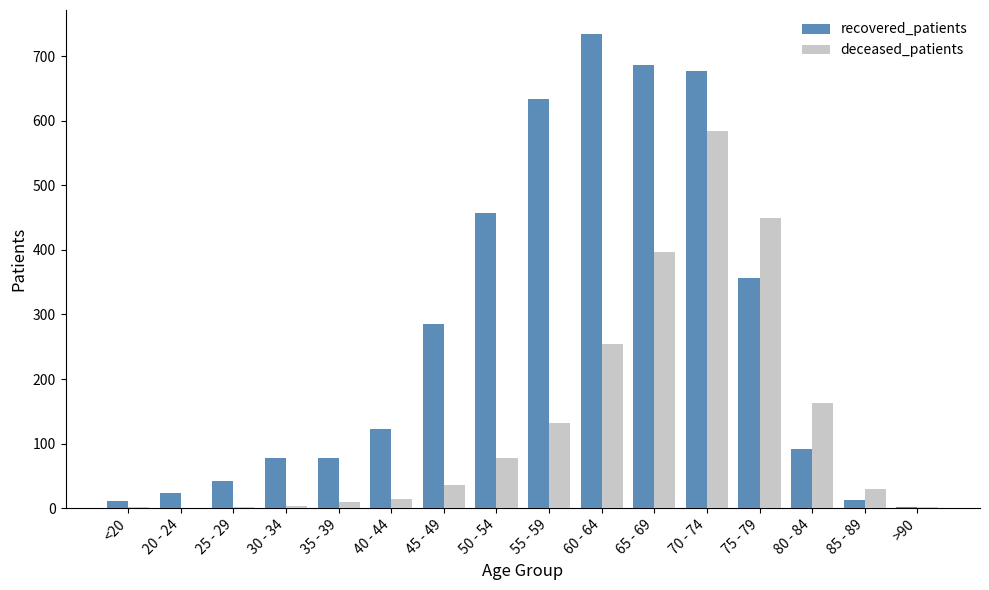

What is the sum of all recovered_patients values?

4296